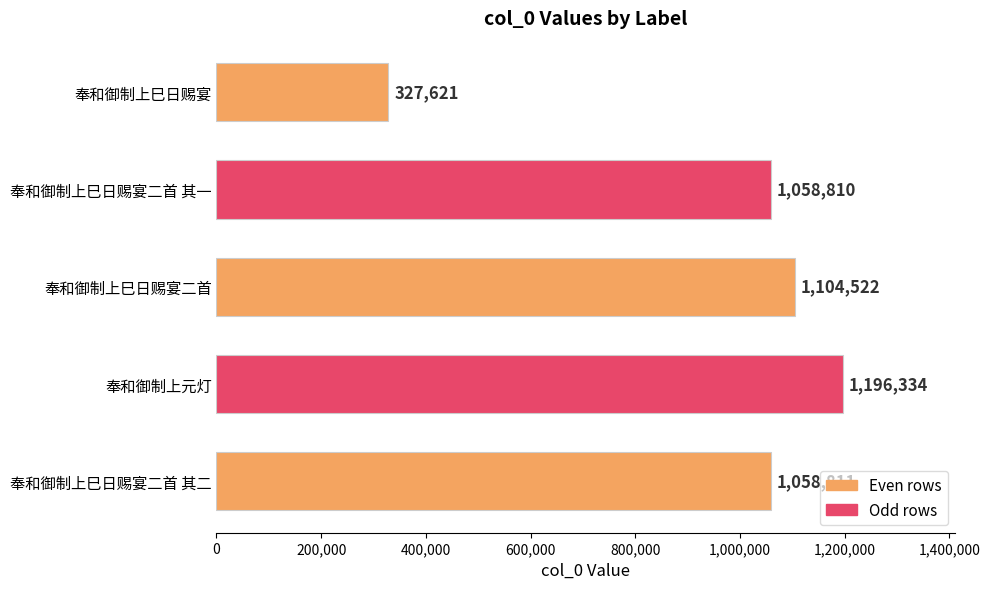

How many bars are there in total?

5